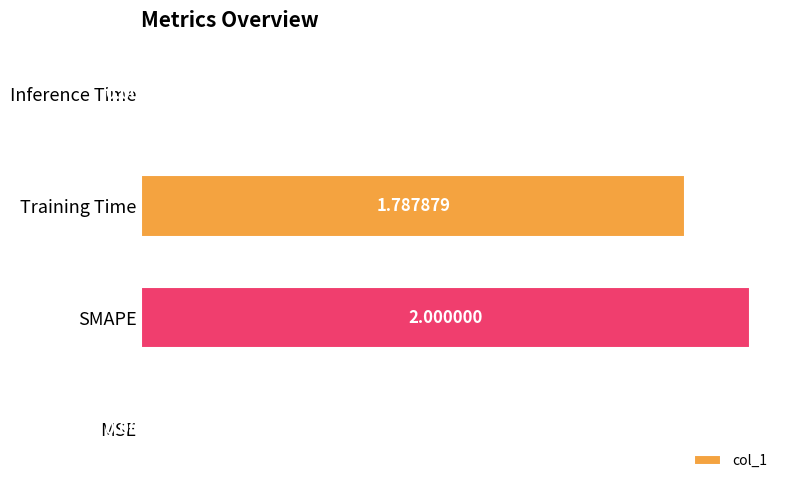

At which category does the chart reach its peak across all series?

SMAPE